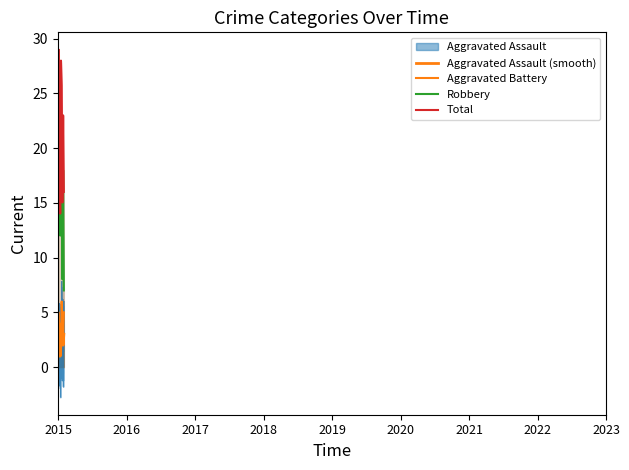

Which series has the largest total across all categories?

Total